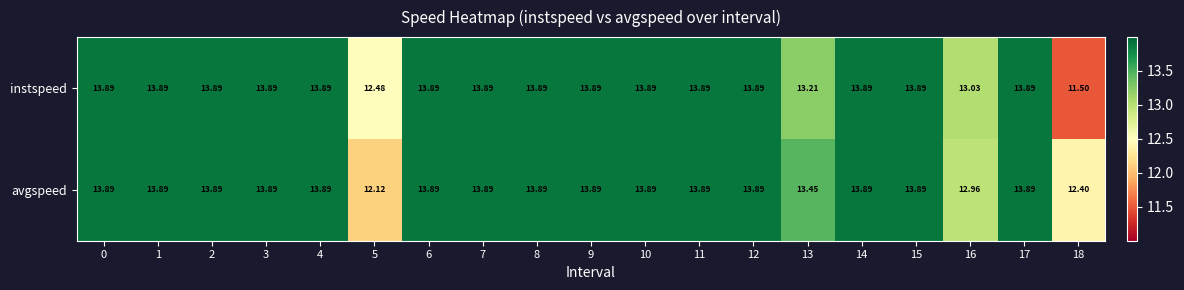

Which series has the largest total across all categories?

avgspeed